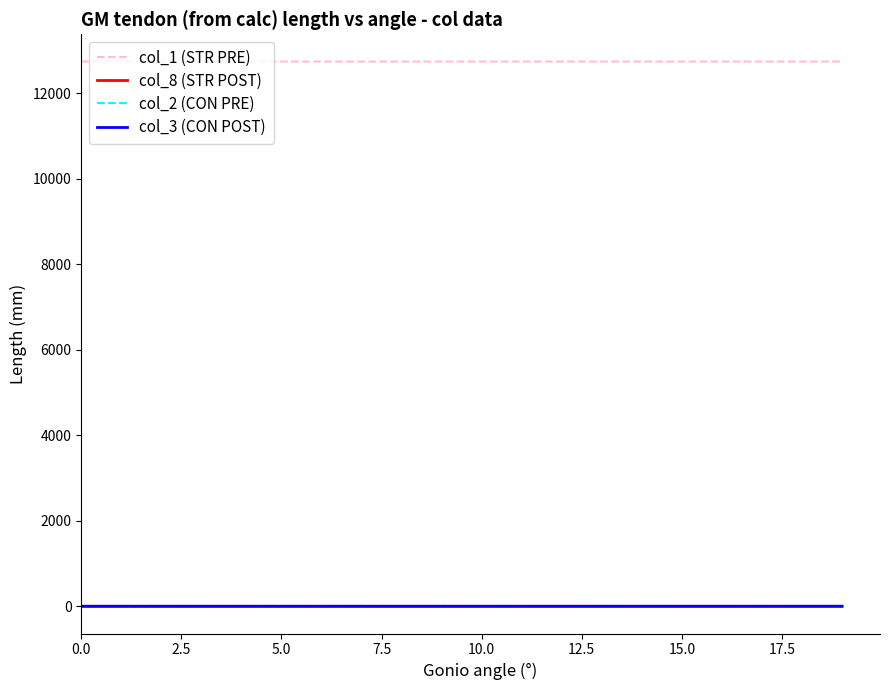

What is the difference between the maximum and minimum values in the col_1 (STR PRE) series?

0.1